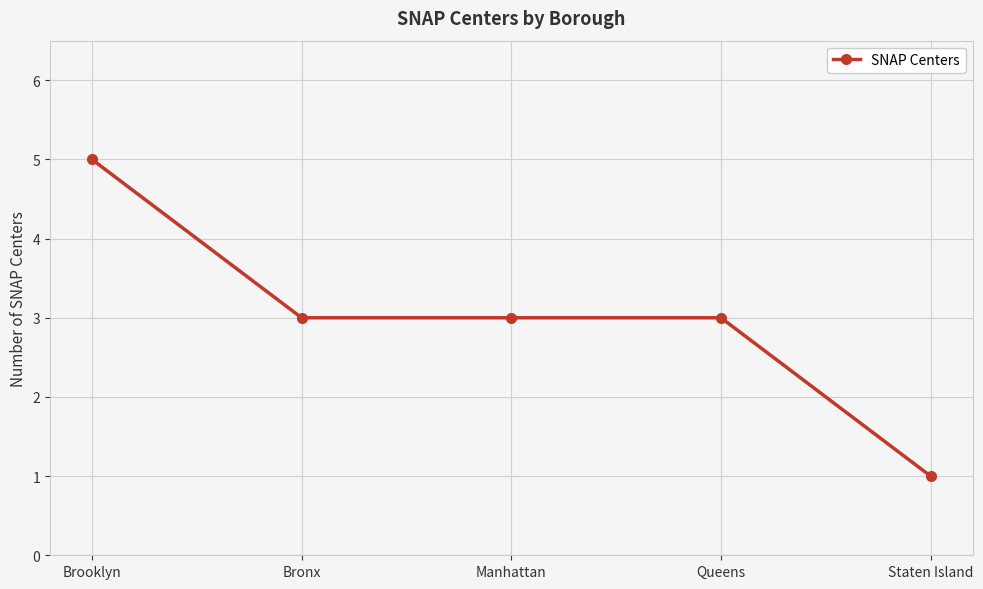

Reading left to right, transcribe all the data shown in this chart.

Brooklyn=5	Bronx=3	Manhattan=3	Queens=3	Staten Island=1